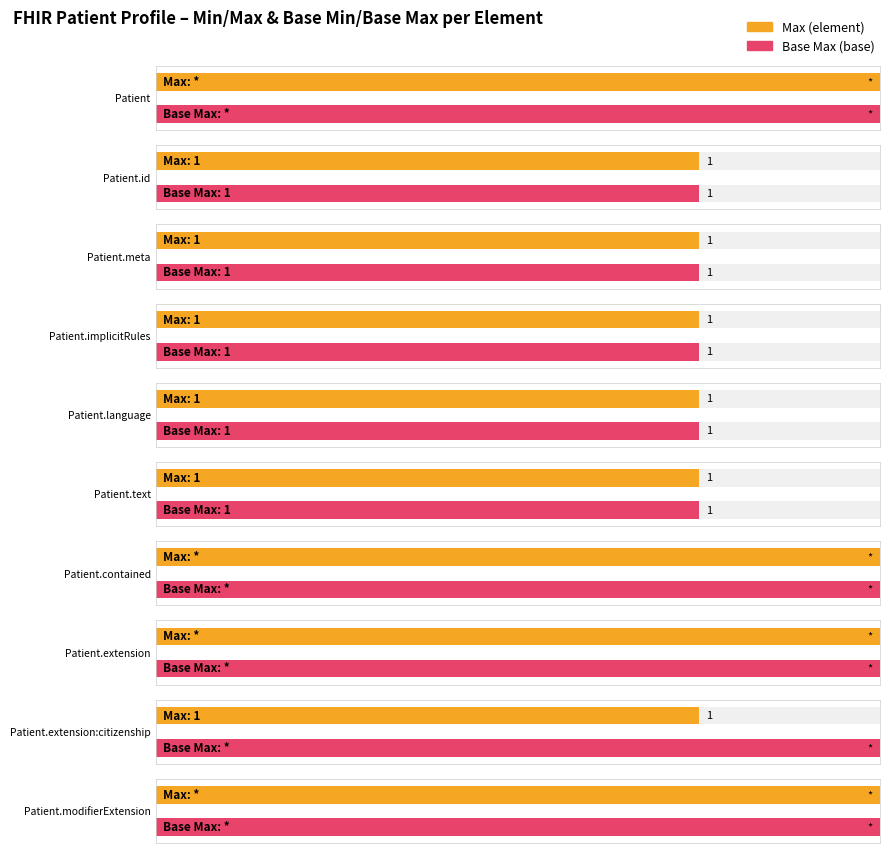

How many categories are shown in the chart?

10